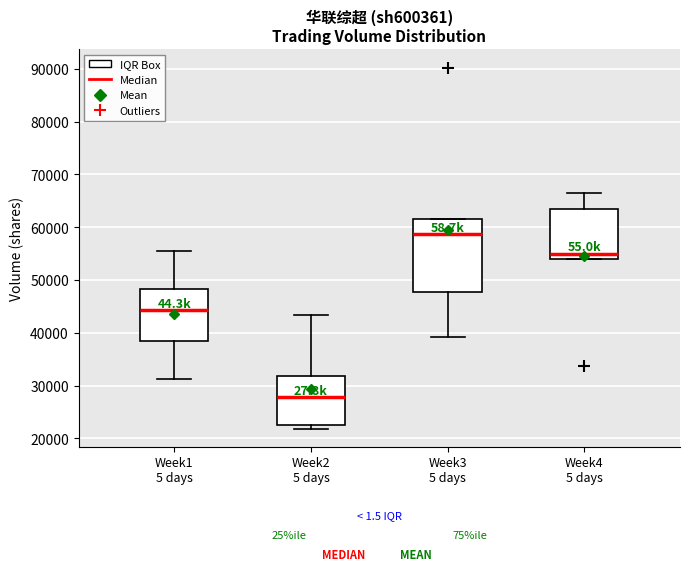

Reading left to right, transcribe this box plot: for each box, give where its median line is, the range the box spans, and where its two whiskers end, as read against the y-axis. The values are not printed on the chart, so give them approximately, as read against the axis.

Week1 5 days: median 44000, box 38000 to 48000, whiskers 31000 to 55000
Week2 5 days: median 28000, box 23000 to 32000, whiskers 22000 to 43000
Week3 5 days: median 59000, box 48000 to 61000, whiskers 39000 to 61000
Week4 5 days: median 55000, box 54000 to 63000, whiskers 54000 to 66000